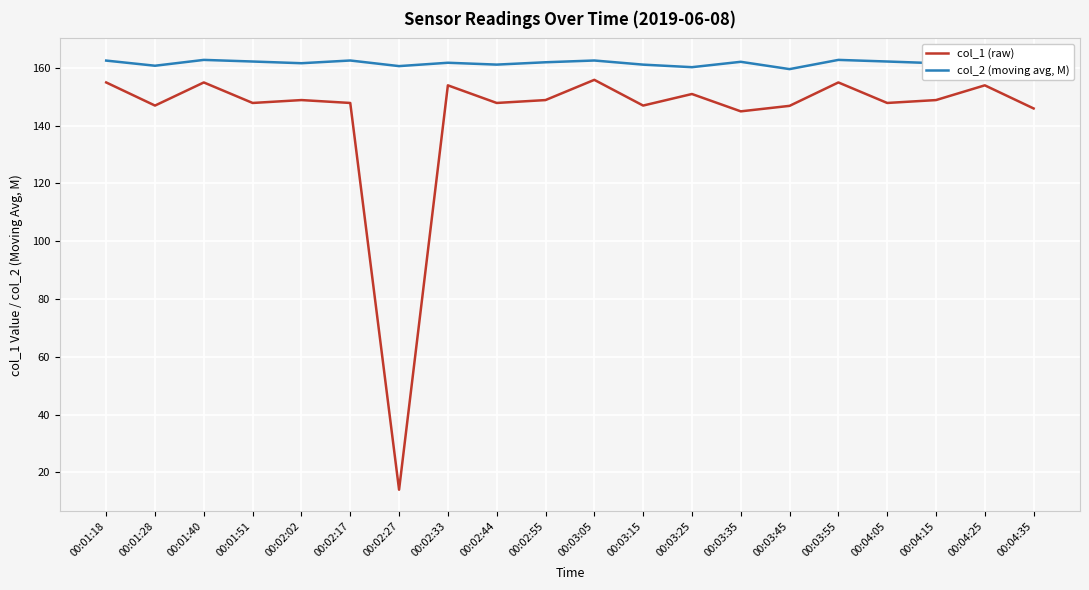

Which series has the largest total across all categories?

col_2 (moving avg, M)